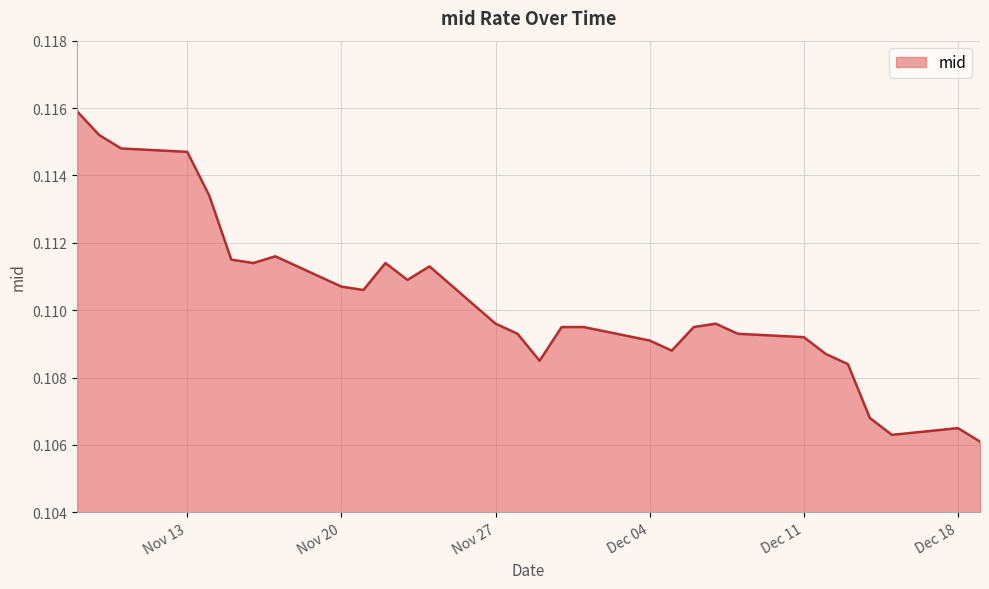

What is the label of the 11th point from the left?

2023-11-22